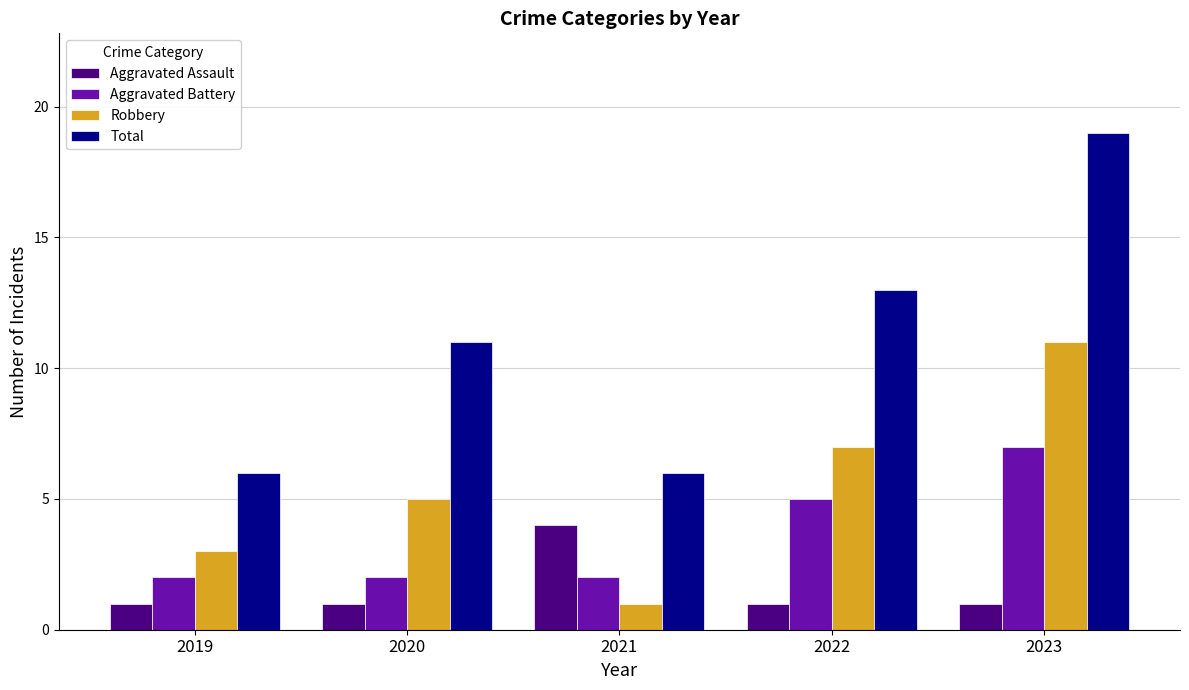

What is the approximate value of Total at 2023, to the nearest 10?

20